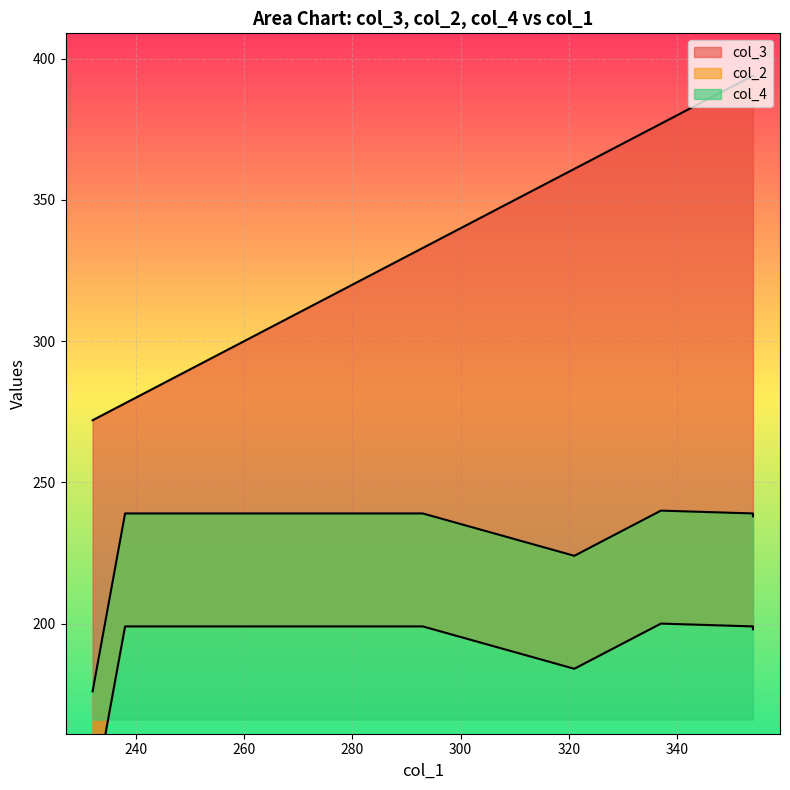

Rank the series by their maximum value, from lowest to highest.

col_2, col_4, col_3